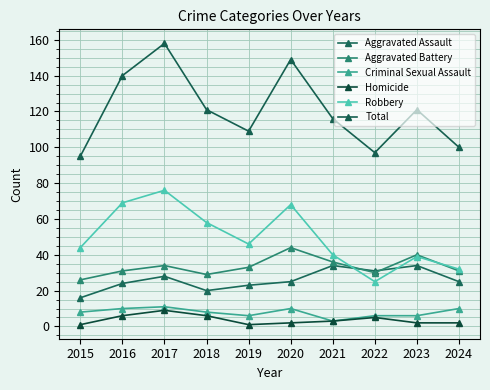

What is the difference between the maximum and second lowest values in the Aggravated Assault series?

14